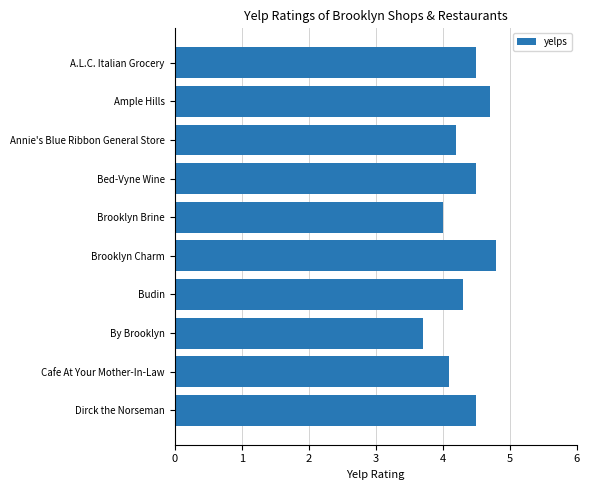

How many series are shown in this chart?

1